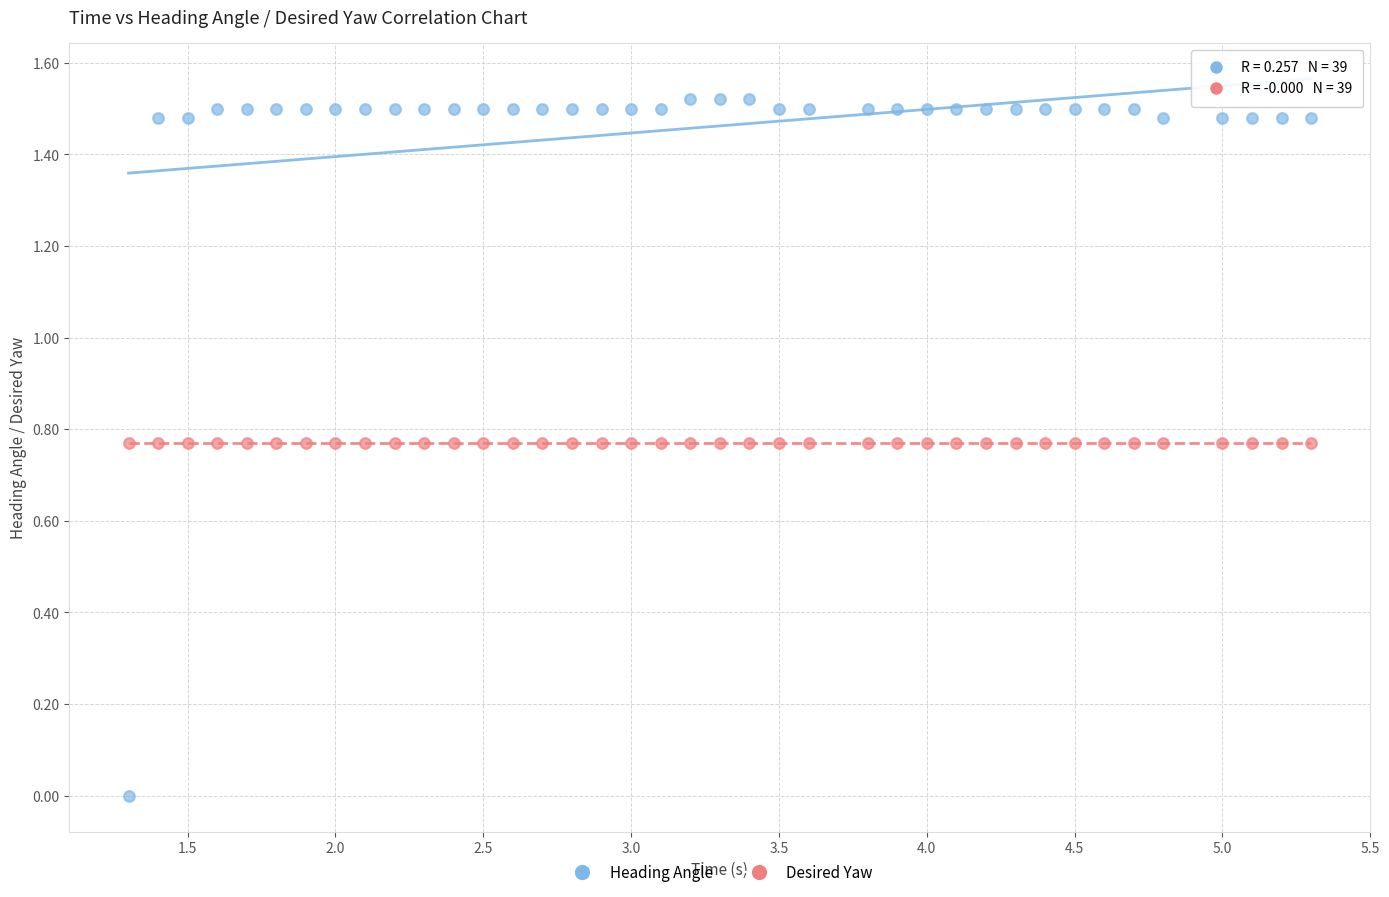

What are all the series names shown in the legend?

Heading Angle, Desired Yaw